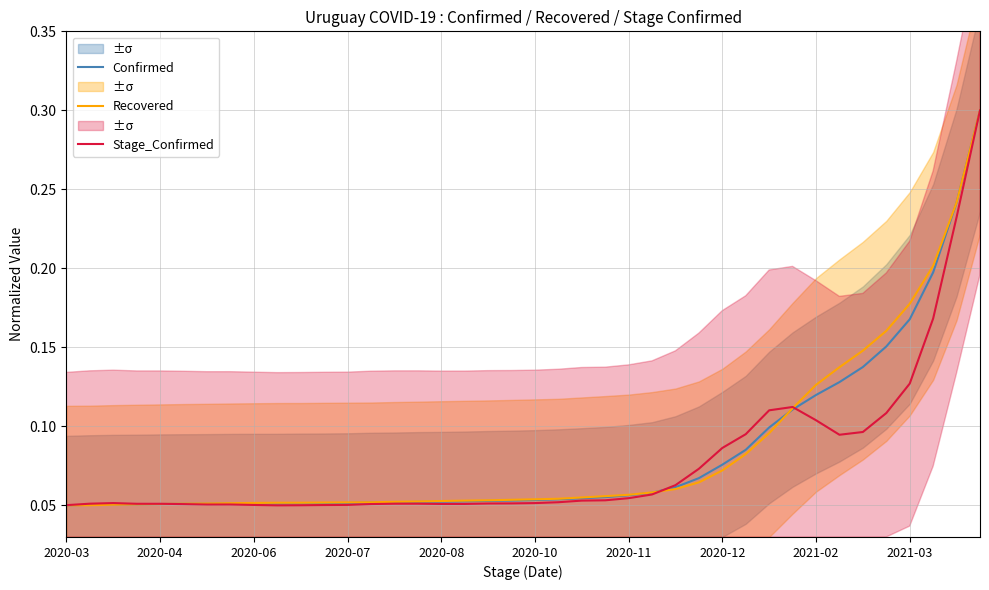

How many lines are shown in the chart?

3